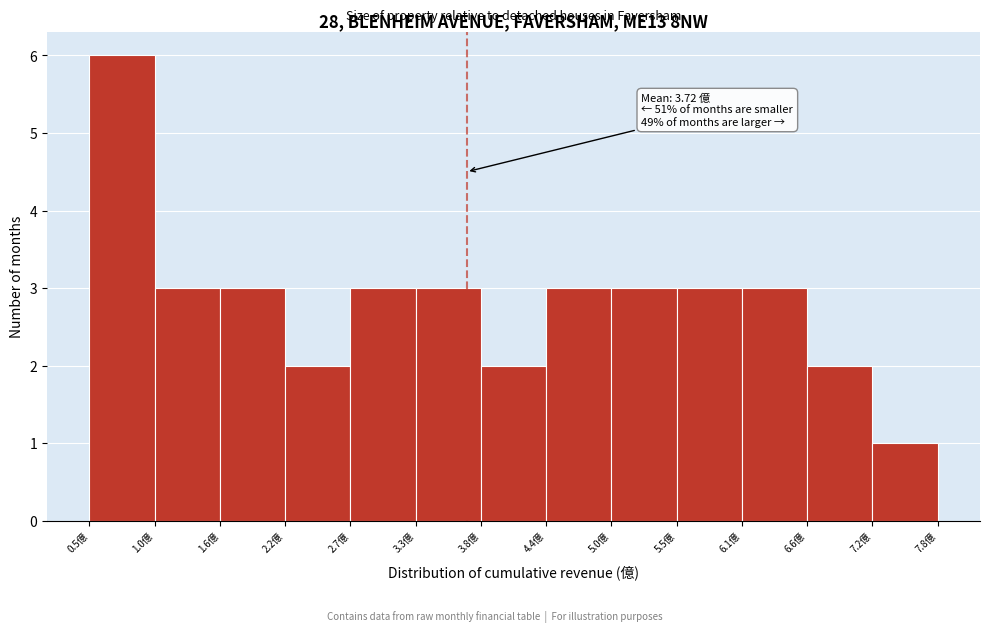

Which range on the x-axis has the tallest bar?

0.5 to 1.0